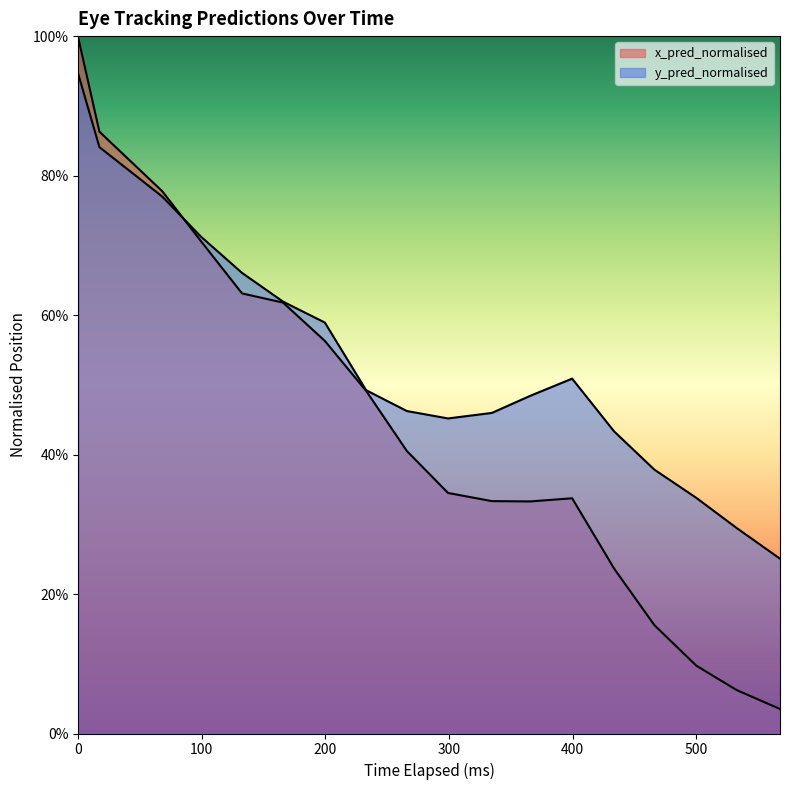

Does the chart display data point markers on the line(s)?

No